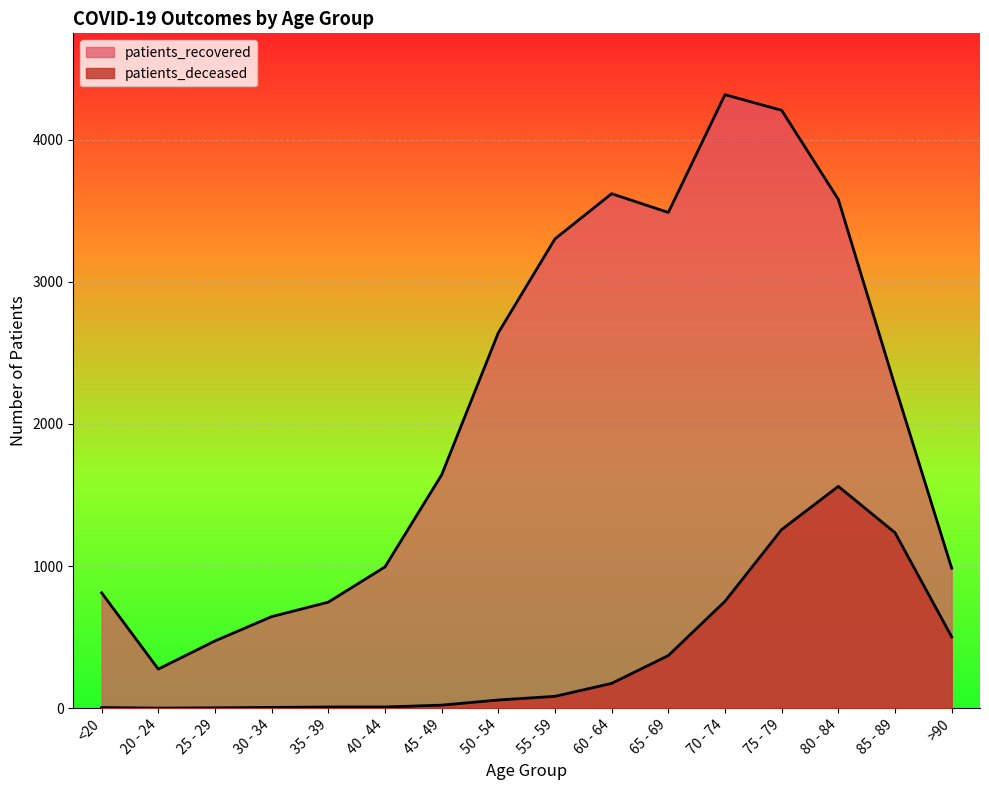

How many interior local peaks does the patients_deceased series have?

1